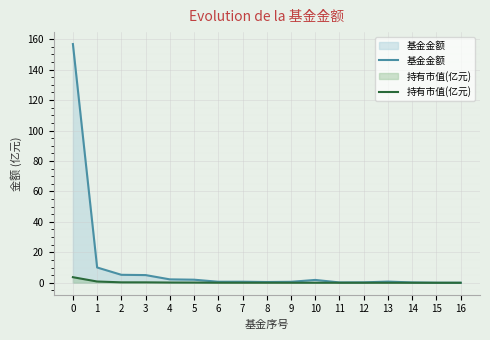

Reading left to right, extract all data points from this chart.

基金金额: 156.8	10.0	5.2	5.0	2.2	2.0	0.7	0.7	0.5	0.6	1.9	0.2	0.3	0.8	0.2	0.0	0.0
持有市值(亿元): 3.7	0.8	0.3	0.3	0.2	0.1	0.0	0.0	0.0	0.0	0.0	0.0	0.0	0.0	0.0	0.0	0.0